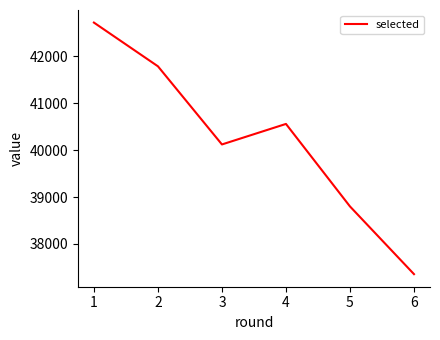

How many lines are shown in the chart?

1